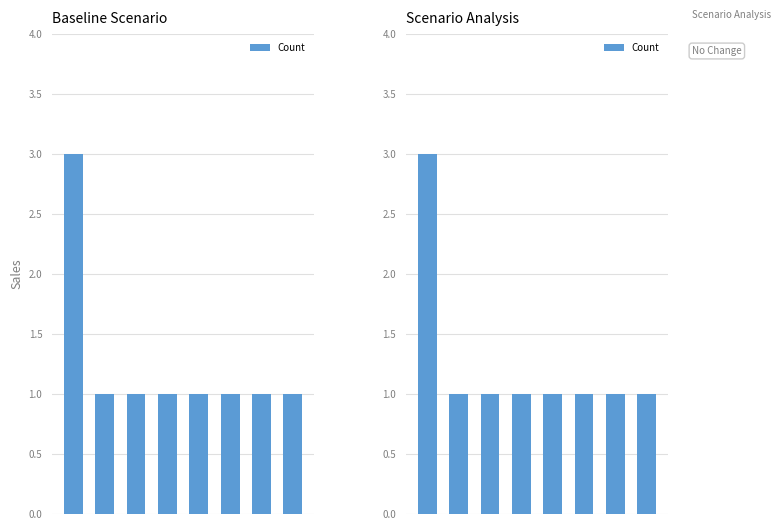

Approximately how many times larger is the value at 7 compared to 0?

0.3